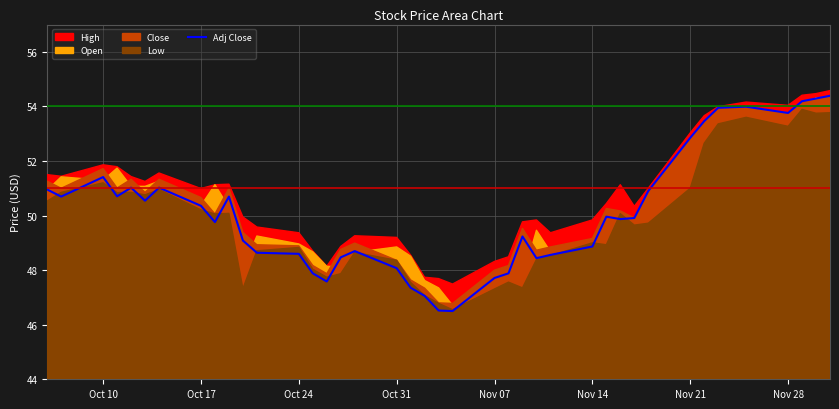

What is the minimum value shown in the chart?

46.5